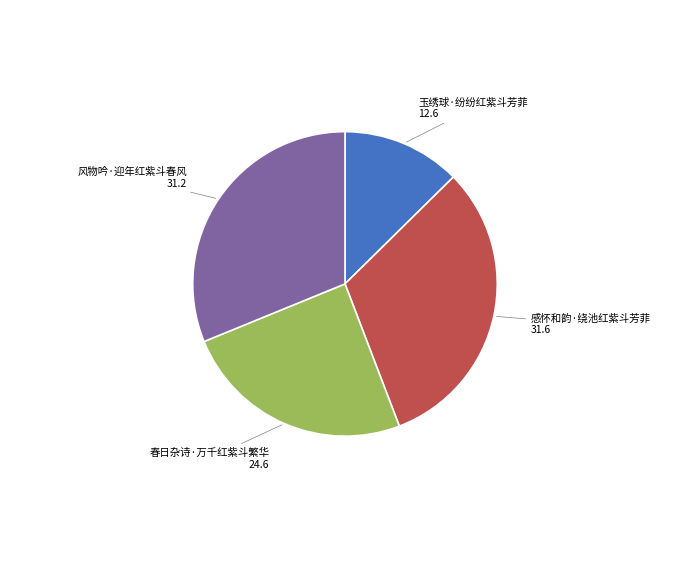

How many slices are in this pie chart?

4